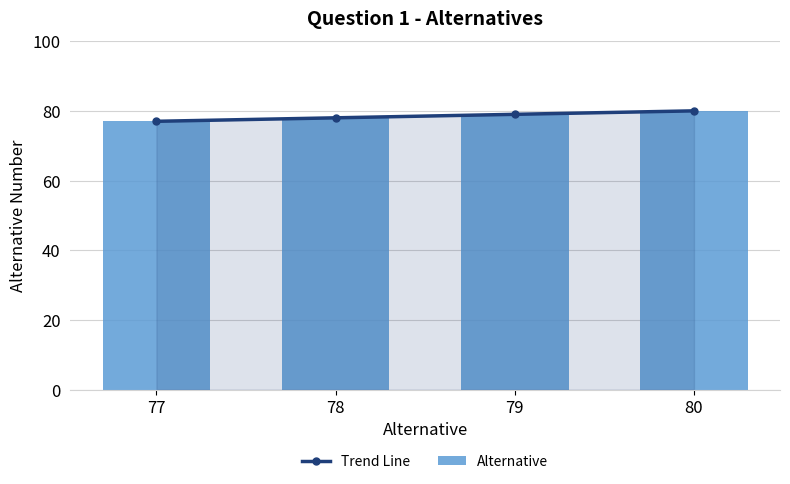

Reading left to right, list all the values displayed in this chart.

Trend Line: 77	78	79	80
Alternative: 77	78	79	80